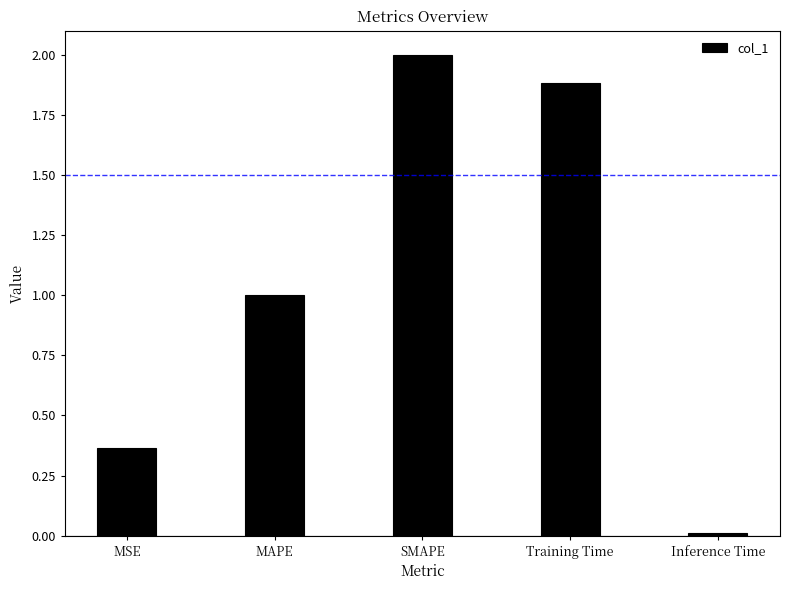

What is the maximum value shown in the chart?

2.0